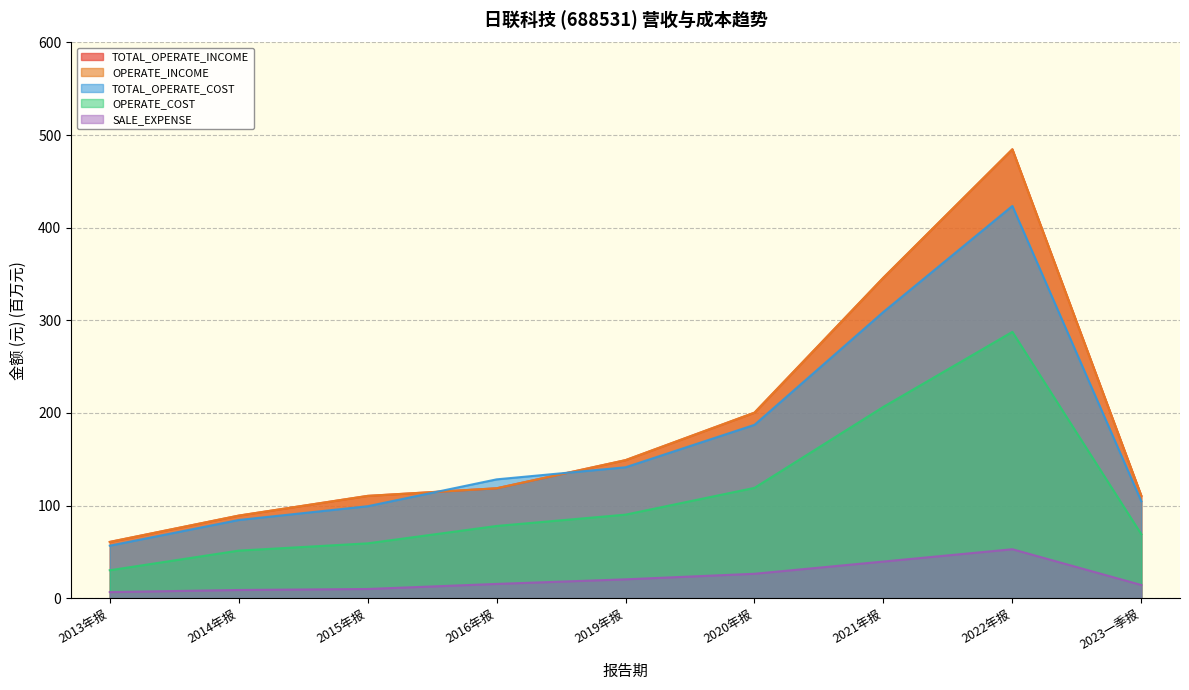

Reading left to right, extract all data points from this chart.

TOTAL_OPERATE_INCOME: 2013年报=60.7	2014年报=89.1	2015年报=110.4	2016年报=118.6	2019年报=149.0	2020年报=200.3	2021年报=346.1	2022年报=484.7	2023一季报=110.5
OPERATE_INCOME: 2013年报=60.7	2014年报=89.1	2015年报=110.4	2016年报=118.6	2019年报=149.0	2020年报=200.3	2021年报=346.1	2022年报=484.7	2023一季报=110.5
TOTAL_OPERATE_COST: 2013年报=56.7	2014年报=84.4	2015年报=99.3	2016年报=128.3	2019年报=141.3	2020年报=187.2	2021年报=309.1	2022年报=423.5	2023一季报=104.6
OPERATE_COST: 2013年报=30.1	2014年报=51.3	2015年报=59.2	2016年报=78.0	2019年报=90.2	2020年报=119.1	2021年报=206.6	2022年报=287.5	2023一季报=69.1
SALE_EXPENSE: 2013年报=6.5	2014年报=8.8	2015年报=9.9	2016年报=15.4	2019年报=20.3	2020年报=26.3	2021年报=39.5	2022年报=52.8	2023一季报=14.2